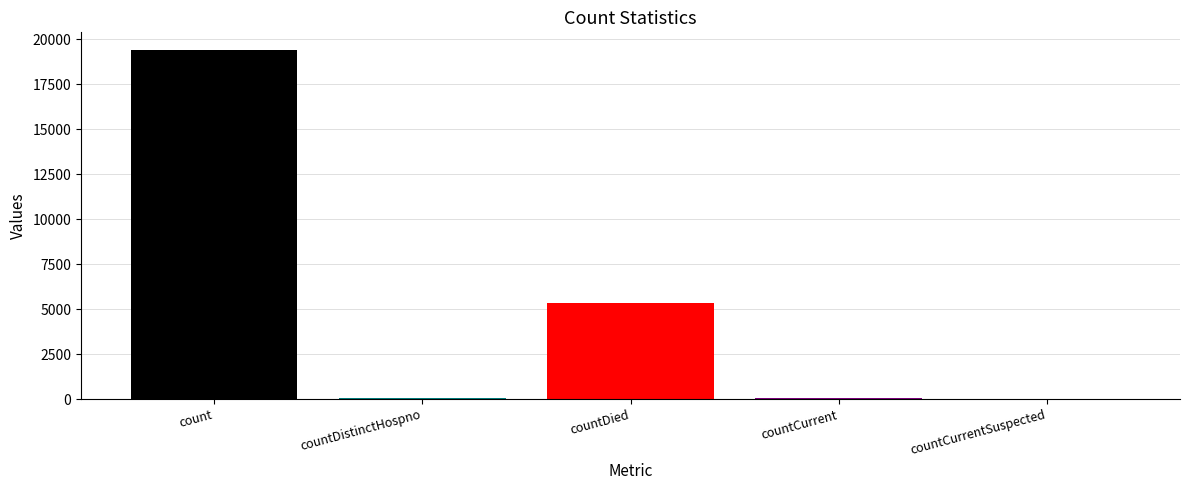

Reading left to right, list all the values displayed in this chart.

19420	38	5357	60	0